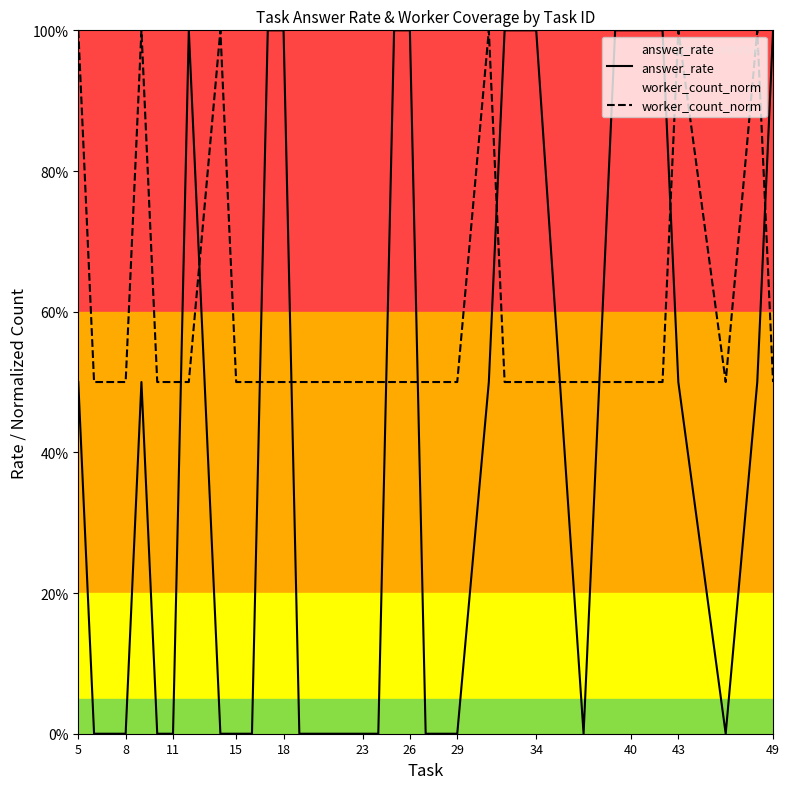

What is the sum of all answer_rate values?

14.5